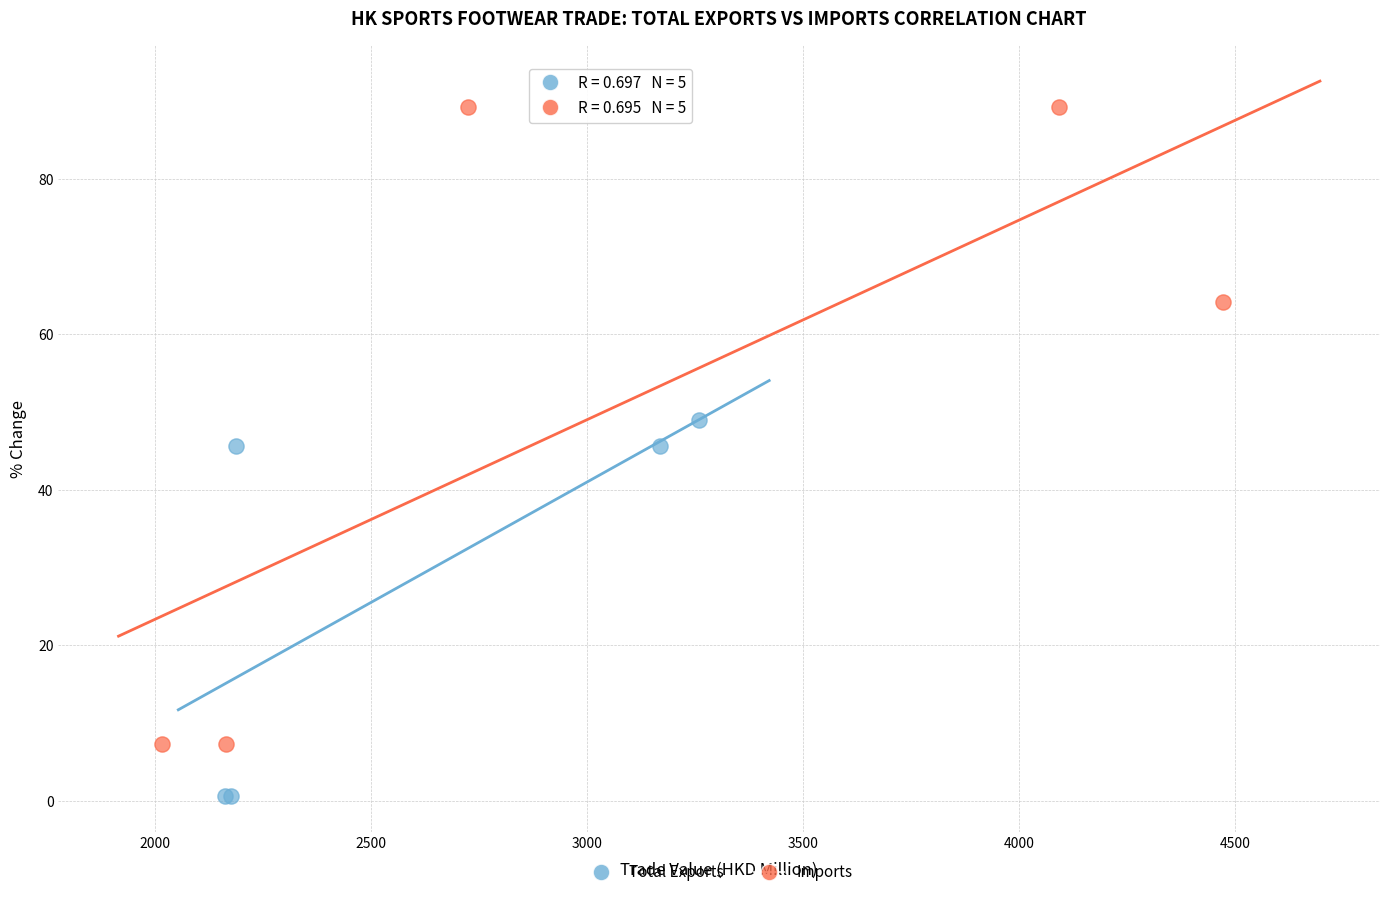

What are all the series names shown in the legend?

Total Exports, Imports